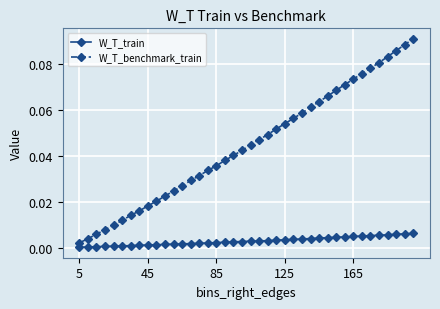

True or false: W_T_benchmark_train has more than 0 interior local peaks.

False